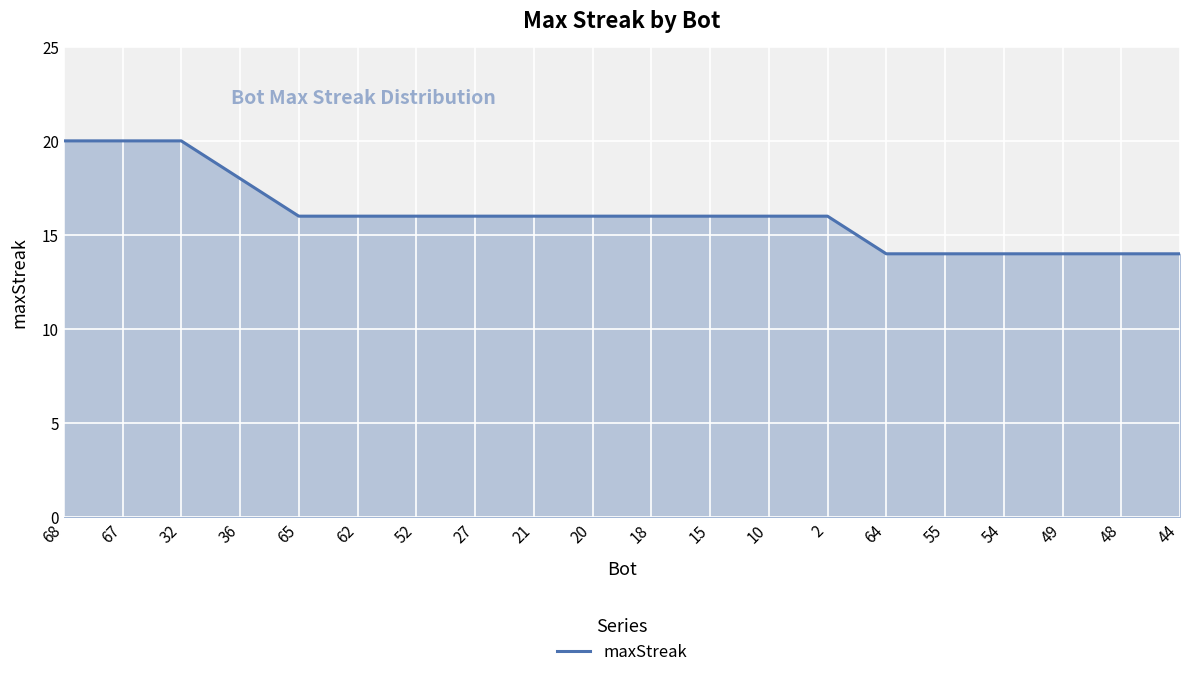

Reading left to right, transcribe all the data shown in this chart.

68=20	67=20	32=20	36=18	65=16	62=16	52=16	27=16	21=16	20=16	18=16	15=16	10=16	2=16	64=14	55=14	54=14	49=14	48=14	44=14